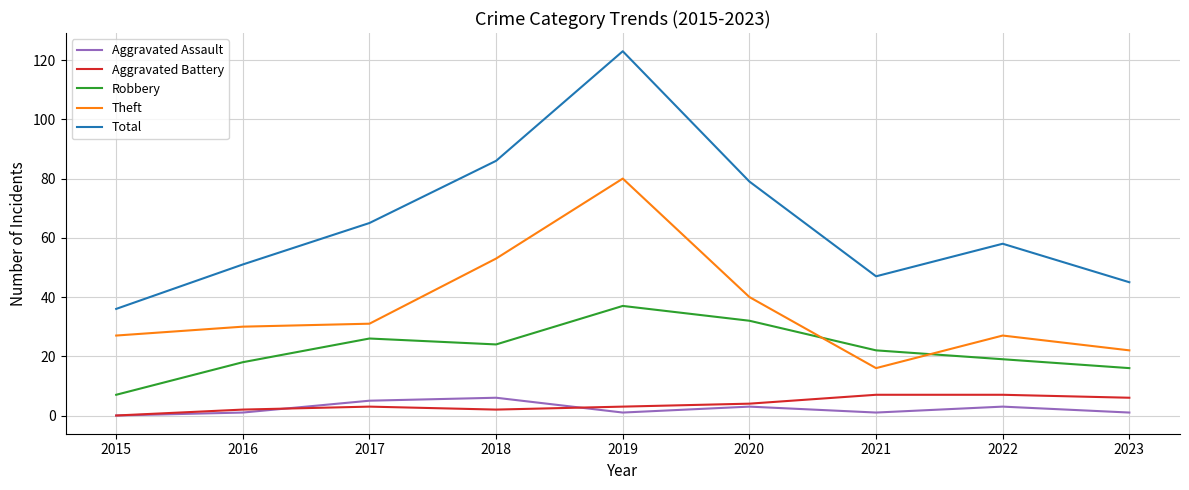

Reading left to right, extract all data points from this chart.

Aggravated Assault: 0	1	5	6	1	3	1	3	1
Aggravated Battery: 0	2	3	2	3	4	7	7	6
Robbery: 7	18	26	24	37	32	22	19	16
Theft: 27	30	31	53	80	40	16	27	22
Total: 36	51	65	86	123	79	47	58	45